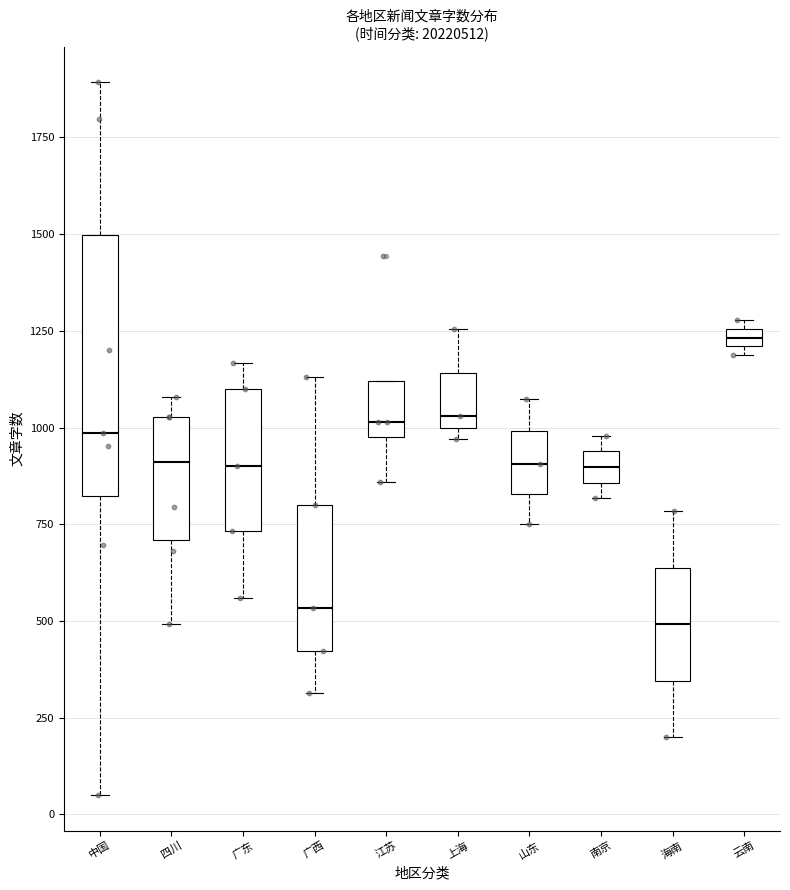

Where does the upper whisker of the box for 中国 end on the y-axis? The values are not printed on the chart, so give them approximately, as read against the axis.

1900